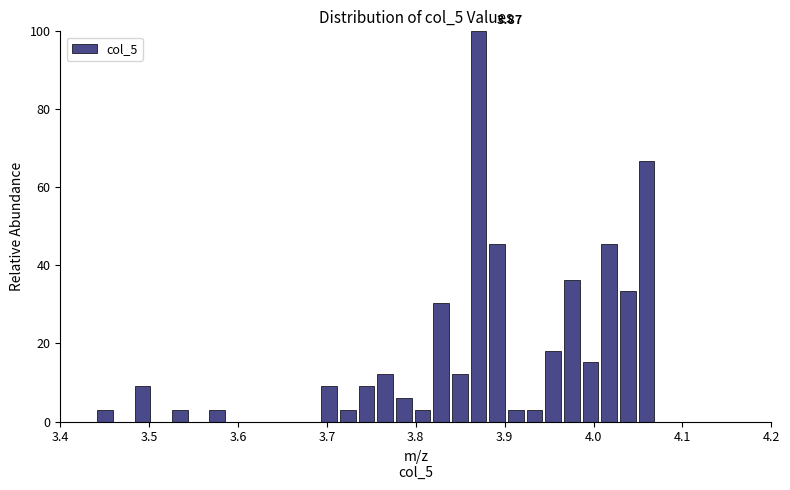

Around what value on the x-axis is the tallest bar? Give the approximate position of its centre, as read against the axis.

3.87